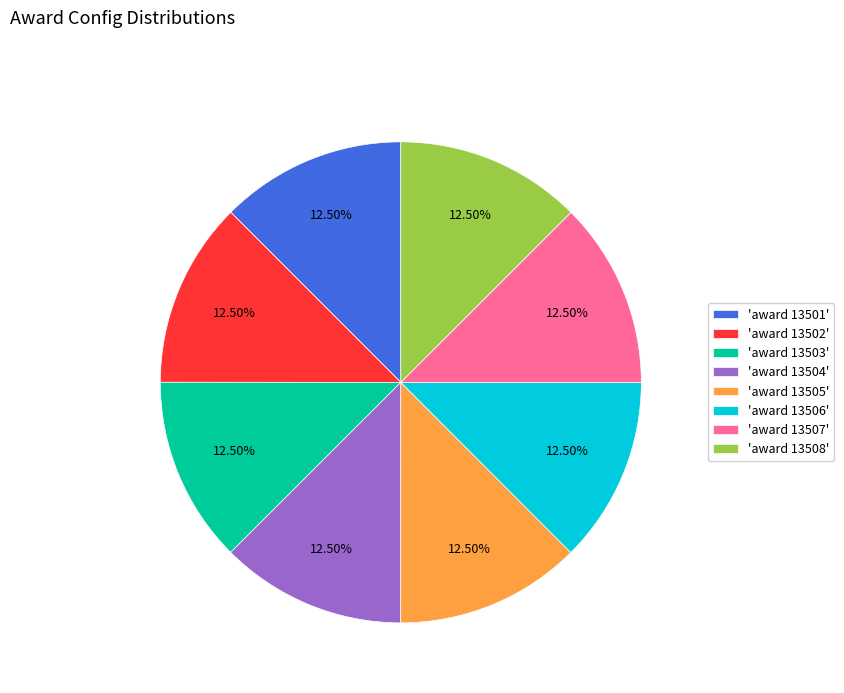

Is there any slice that represents more than half of the pie?

No